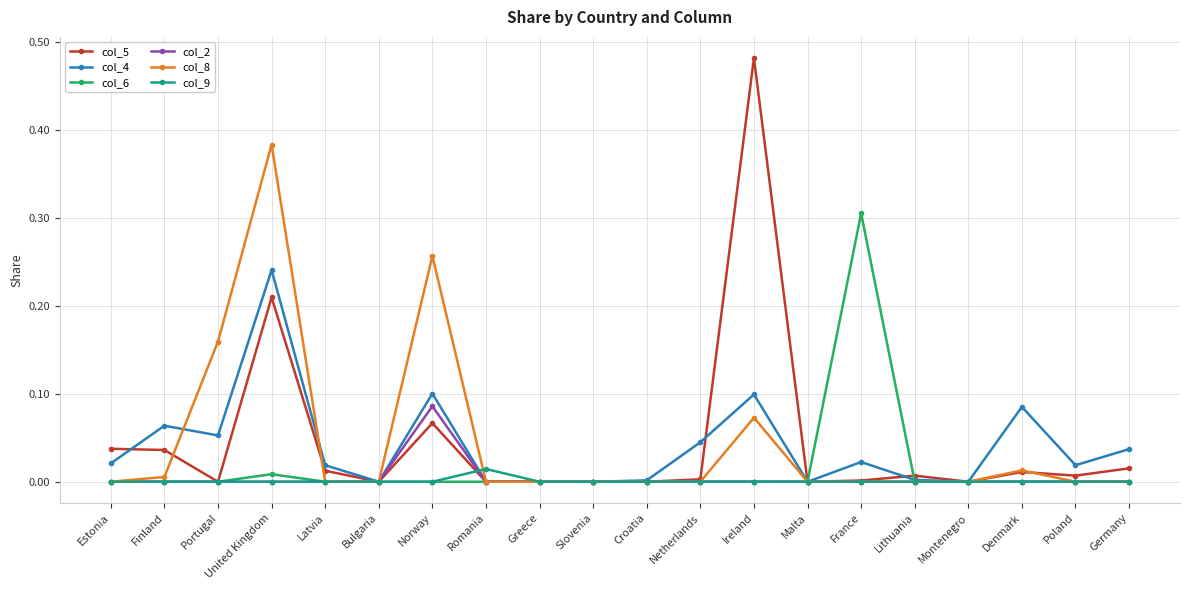

List the series in order of their peak value, lowest first.

col_9, col_2, col_4, col_6, col_8, col_5